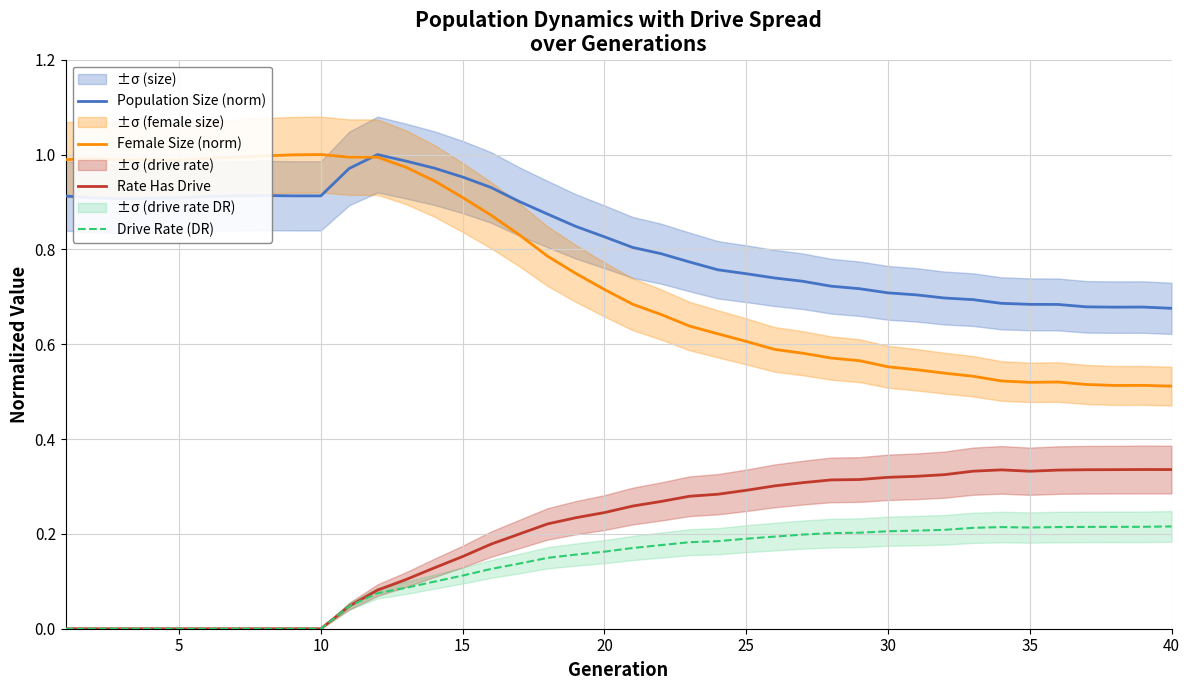

How many series are shown in this chart?

4